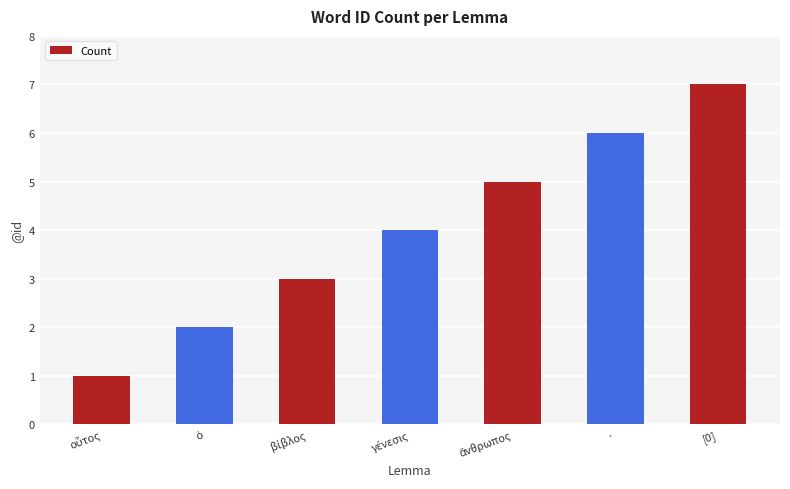

What is the difference between the second highest and second lowest values?

4